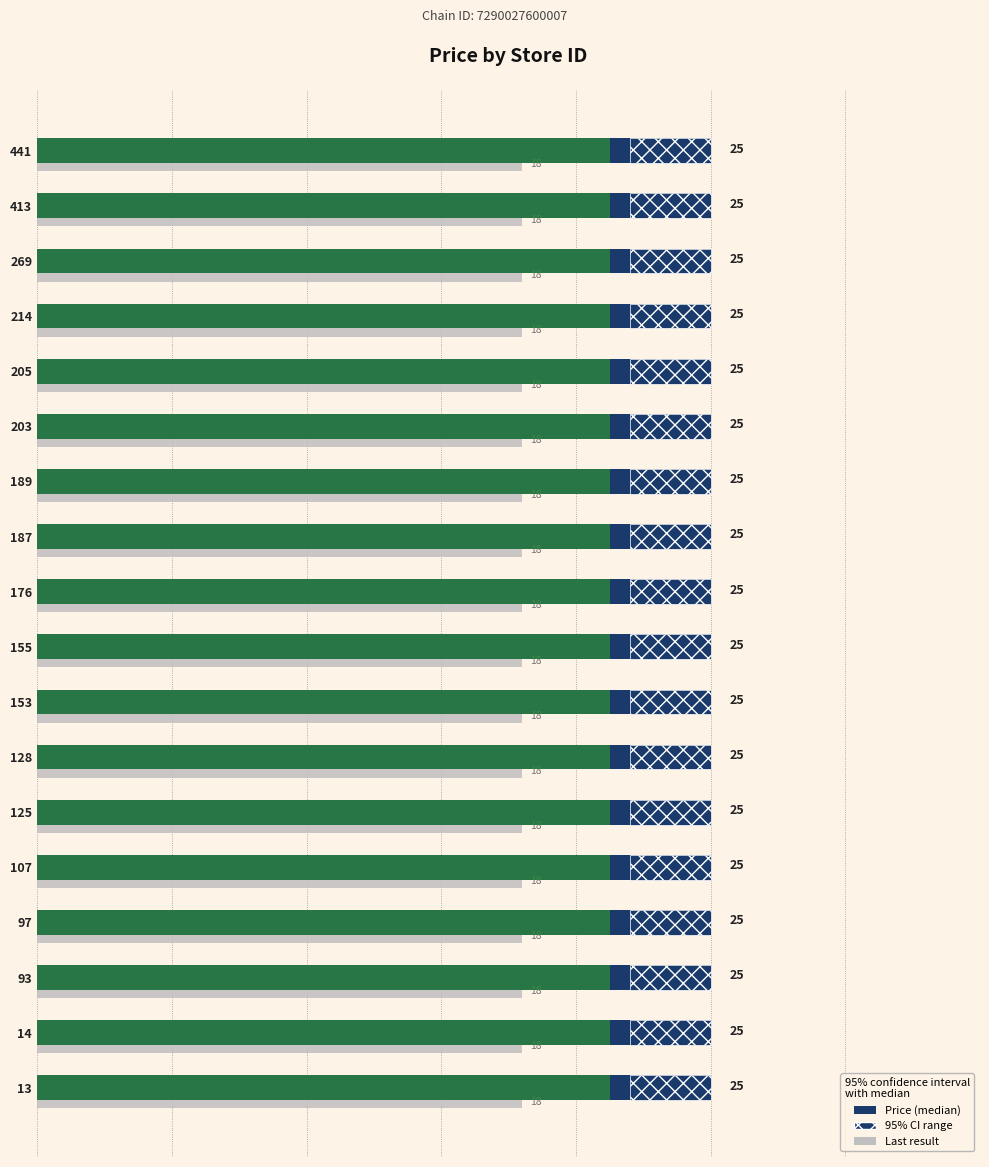

Is it true that last result equals 0.1 at 10?

False